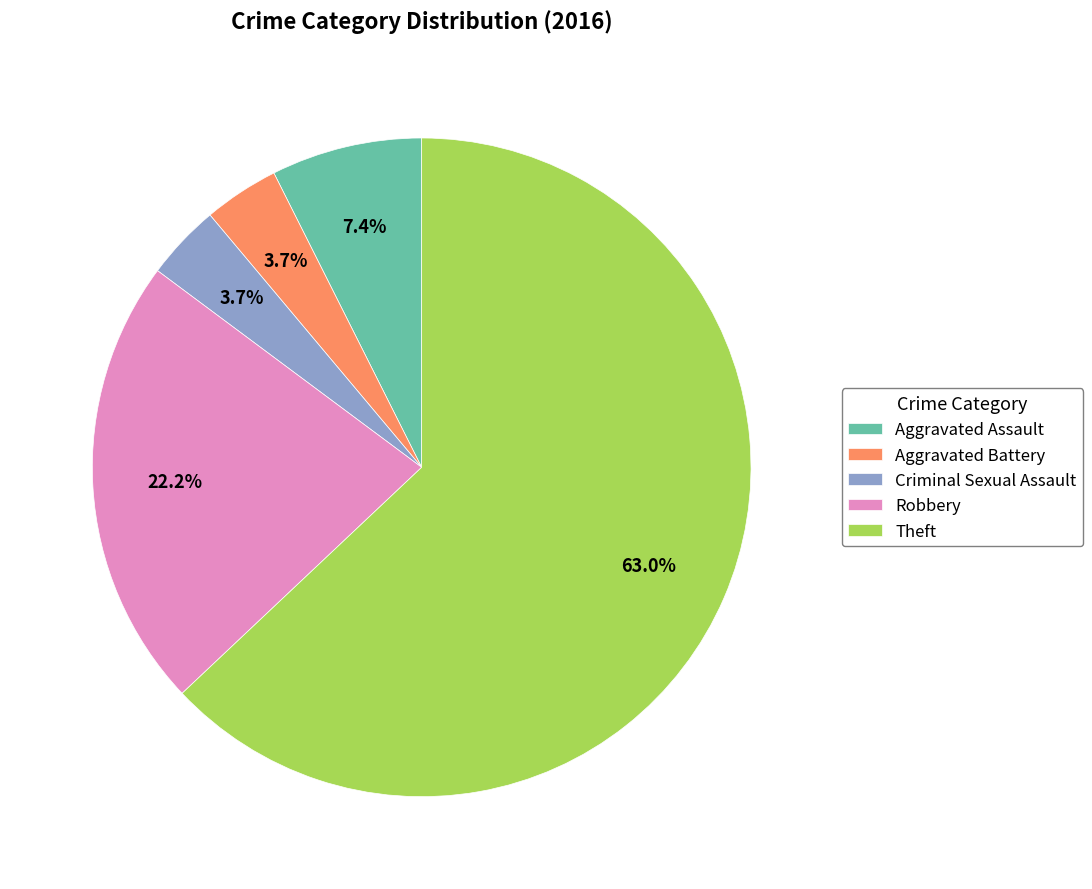

What percentage is the Theft slice, to the nearest percent?

63%